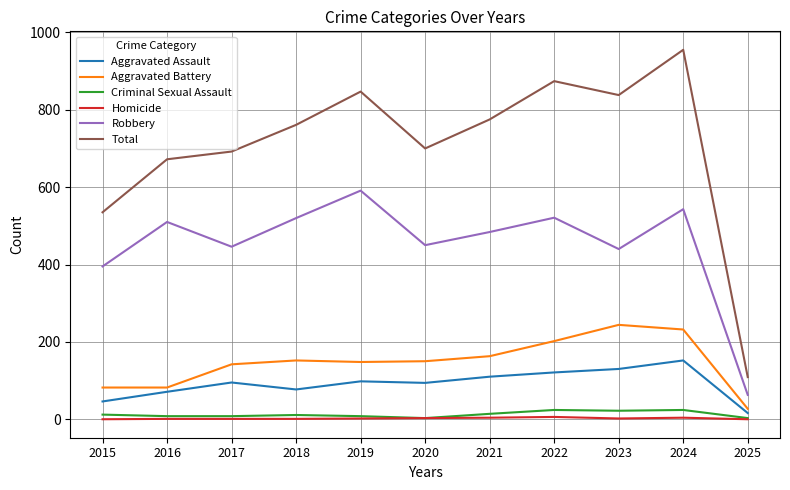

True or false: Criminal Sexual Assault and Robbery cross at least once.

False